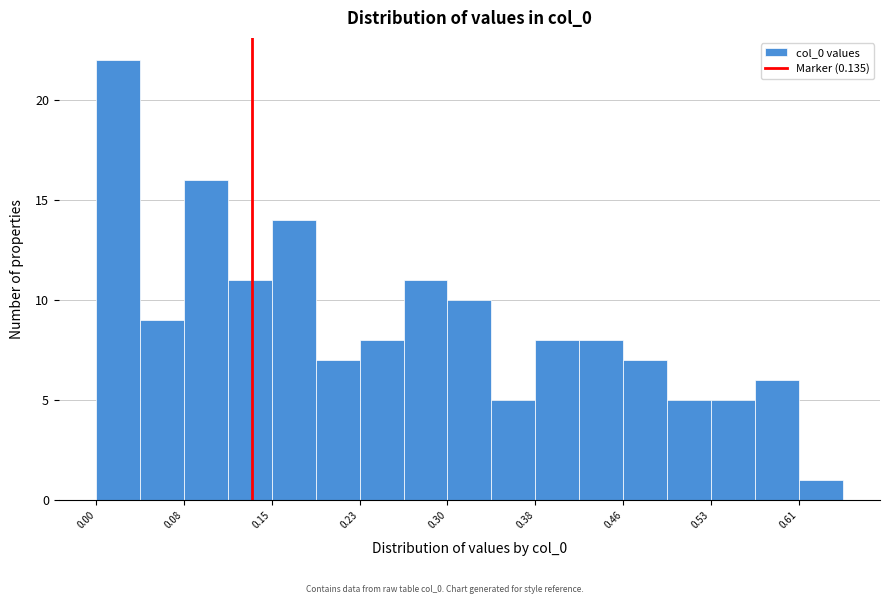

Read against the x-axis, roughly where is the centre of the tallest bar?

0.02